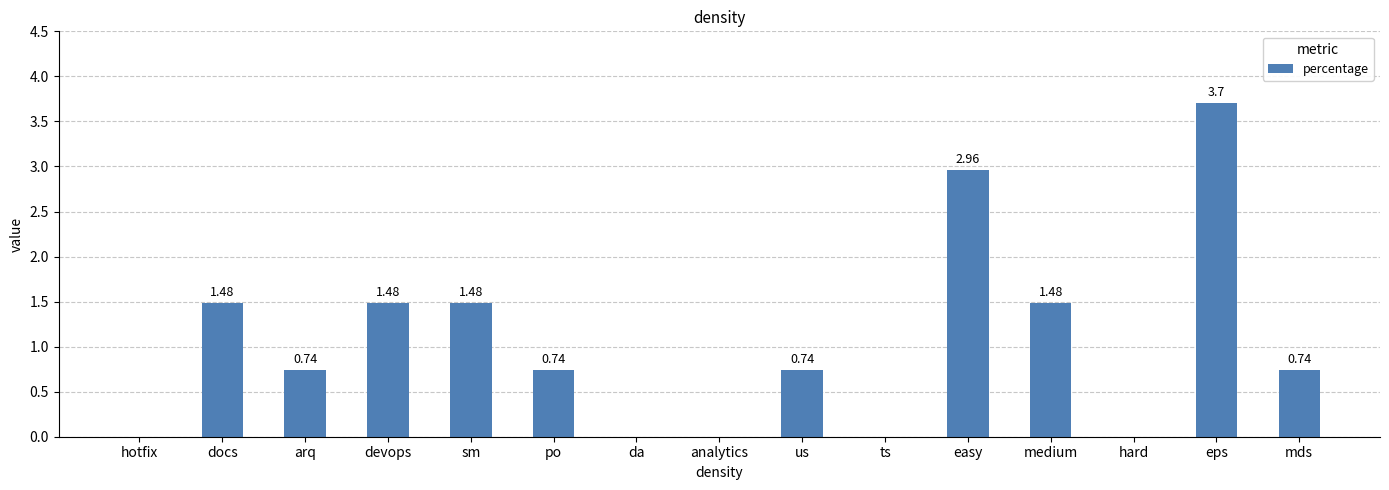

Which category has the highest value across all series?

eps